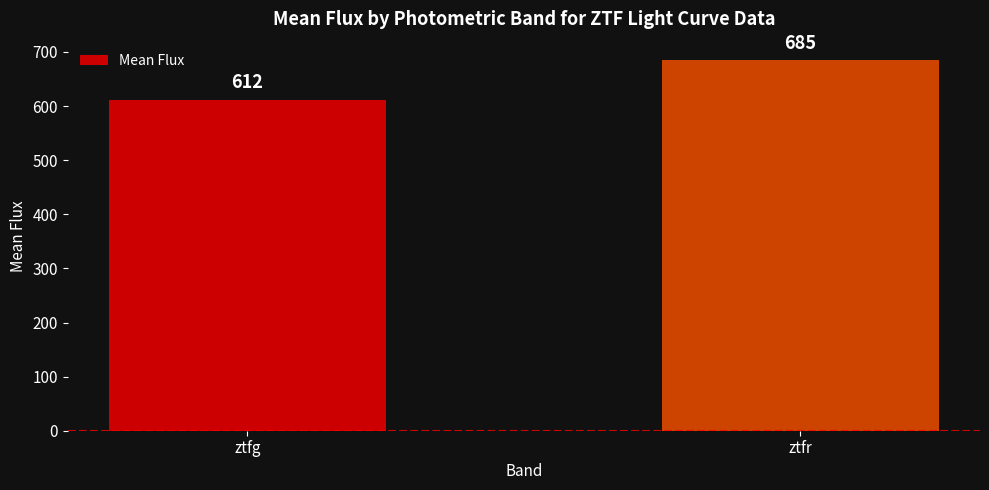

At which label does the data first exceed 684?

ztfr